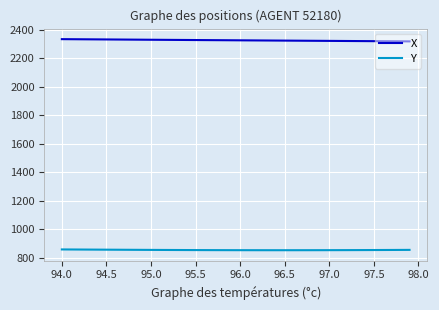

What is the minimum value shown in the chart?

851.8